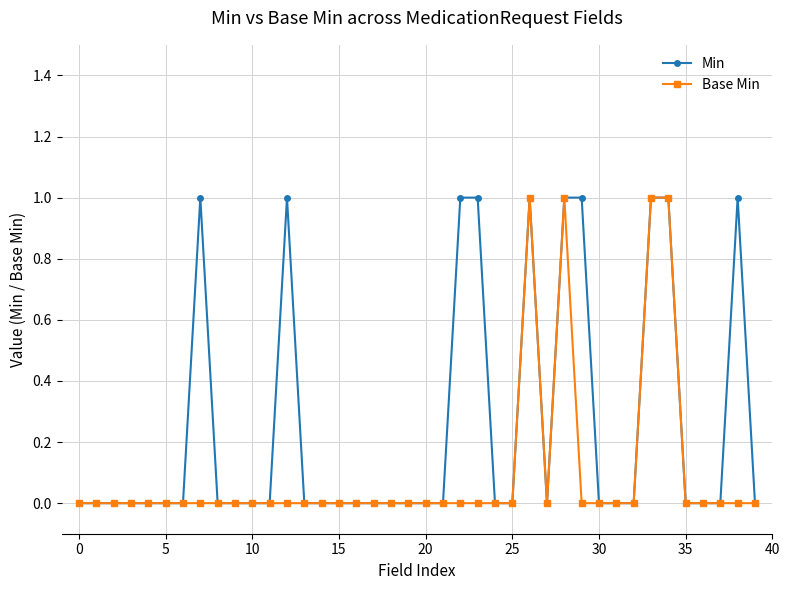

Which series has the largest total across all categories?

Min